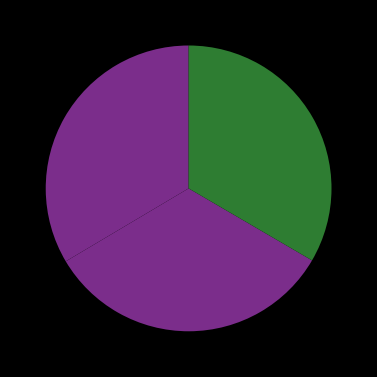

Is there any slice that represents more than half of the pie?

No